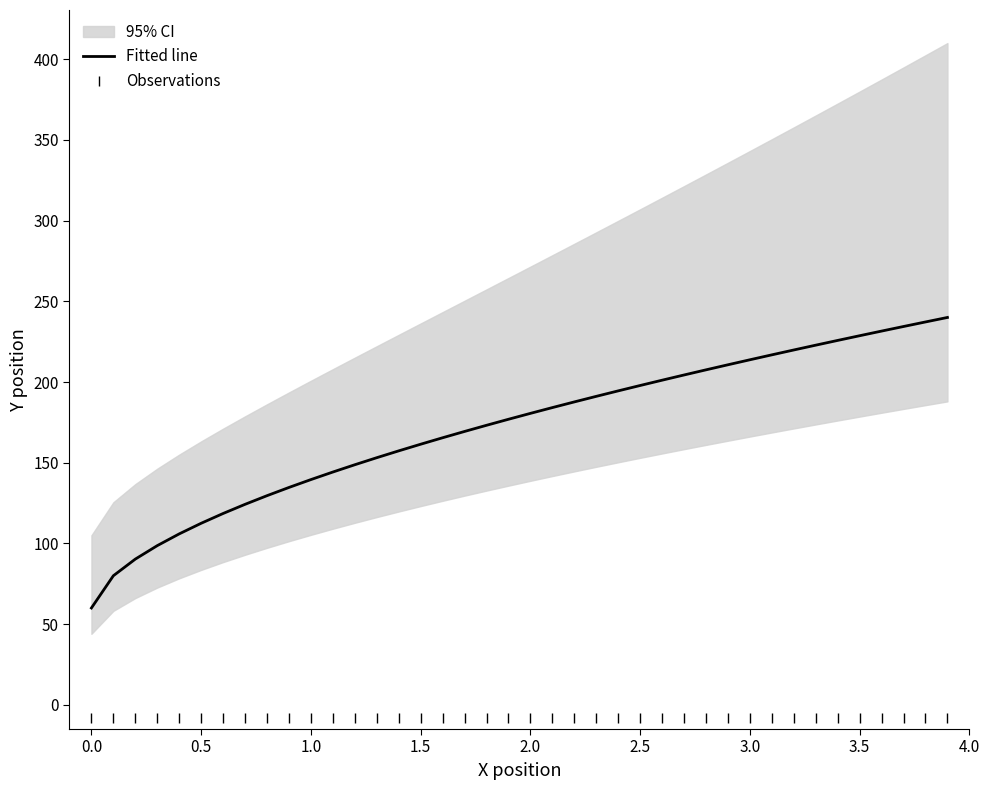

True or false: Observations and Fitted line intersect in this chart.

False